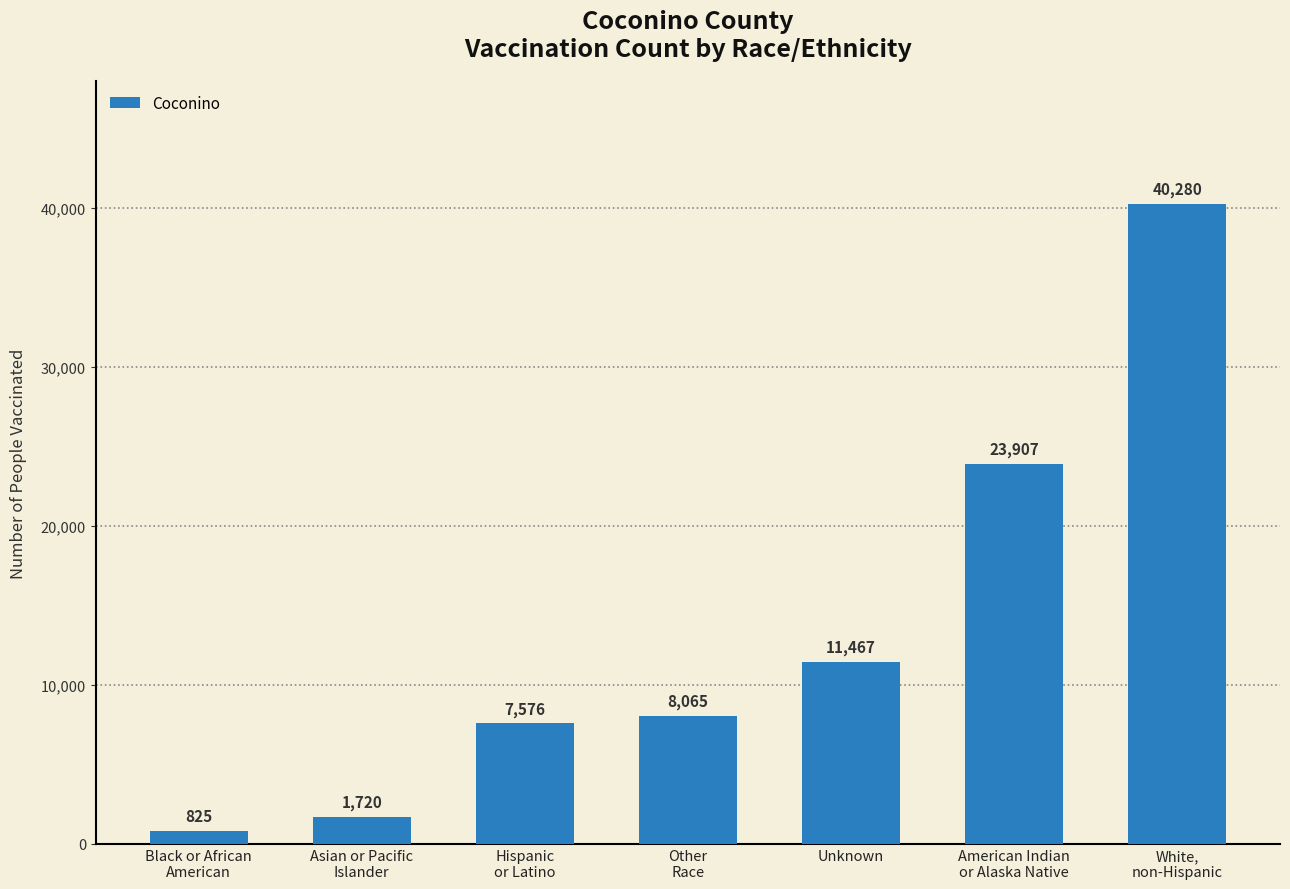

Count the number of data series in this chart.

1